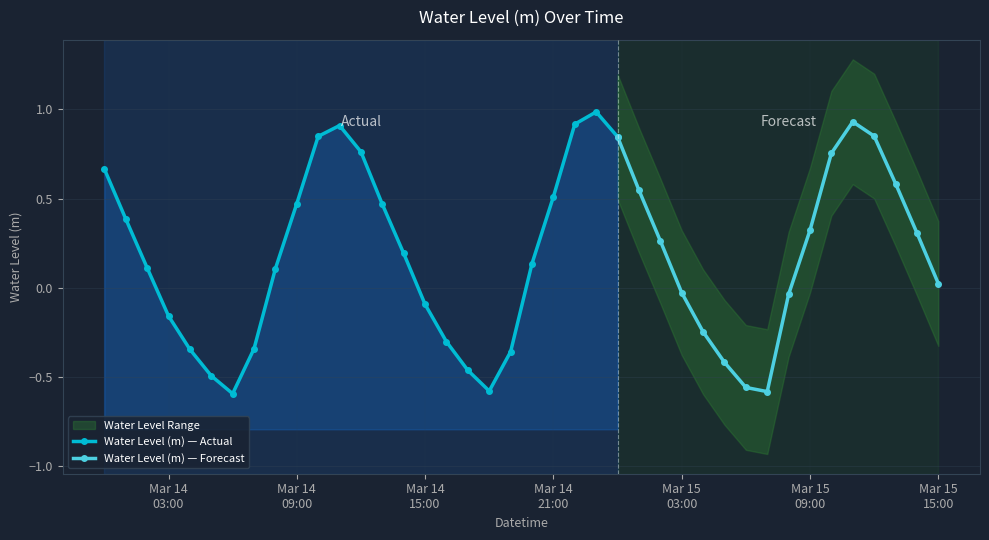

How many points are higher than both their immediate neighbors (excluding endpoints)?

3